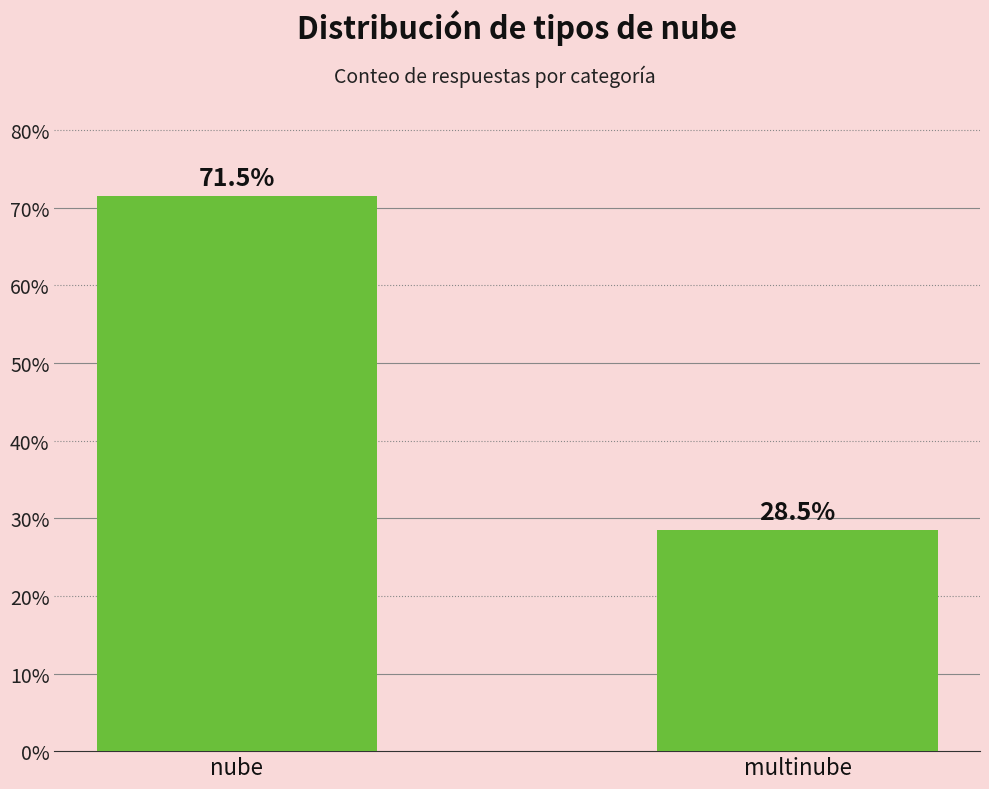

Are the bars horizontal?

No